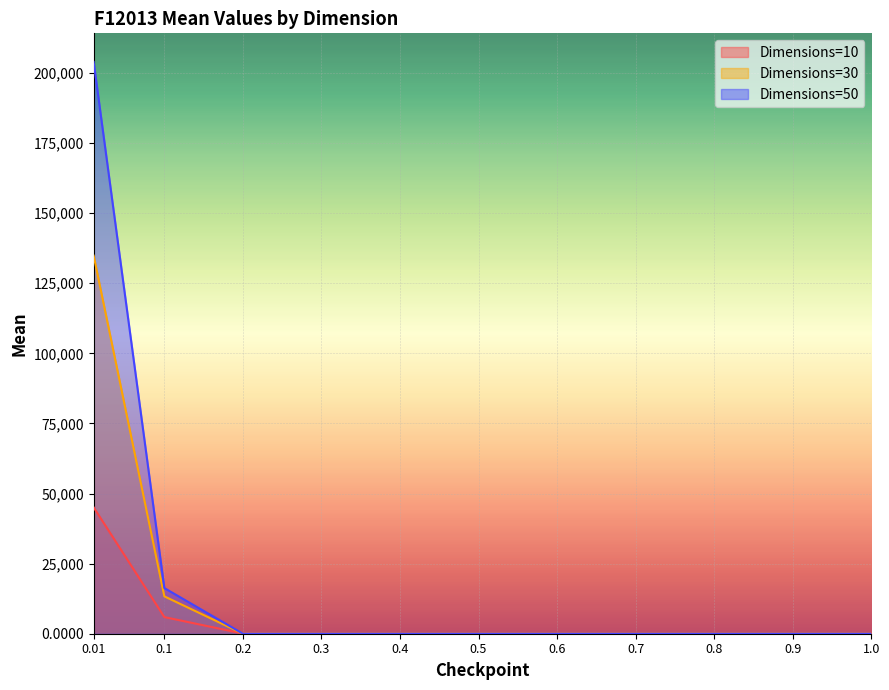

True or false: dim_30_mean has a value of 0.0 at 0.6.

False